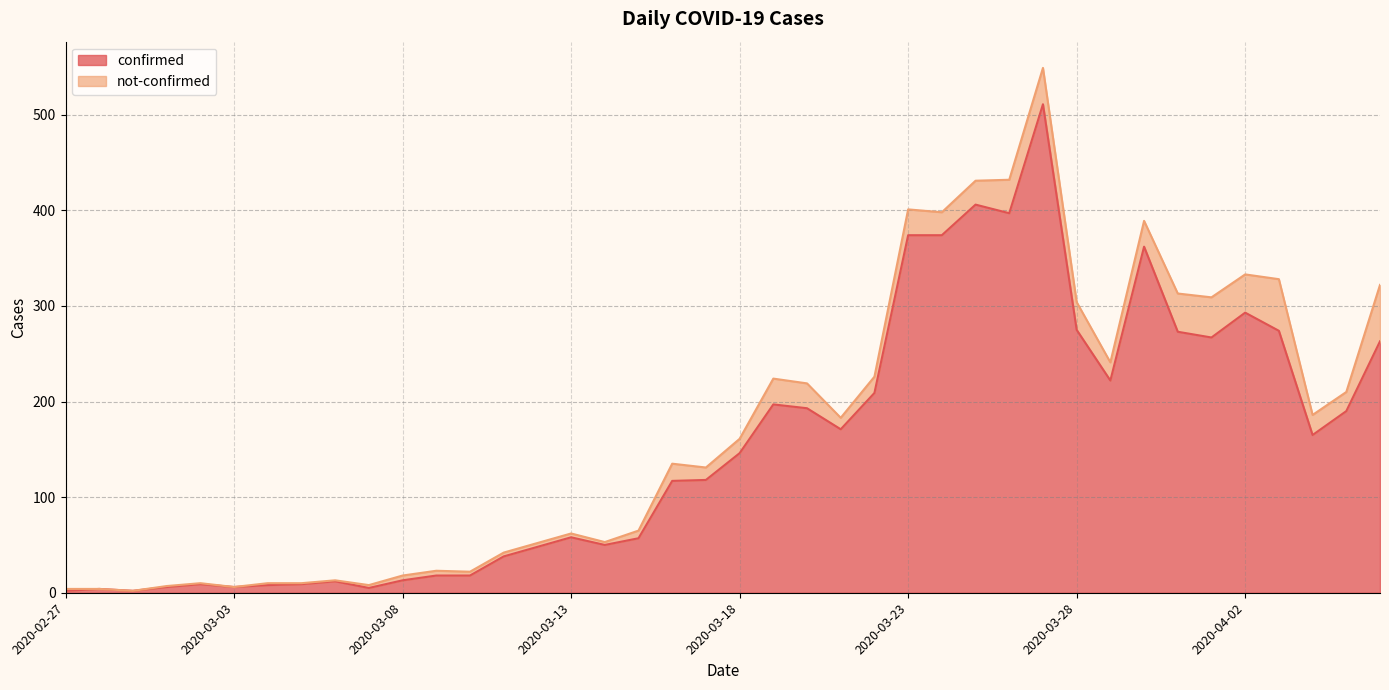

What is the maximum value for confirmed?

511